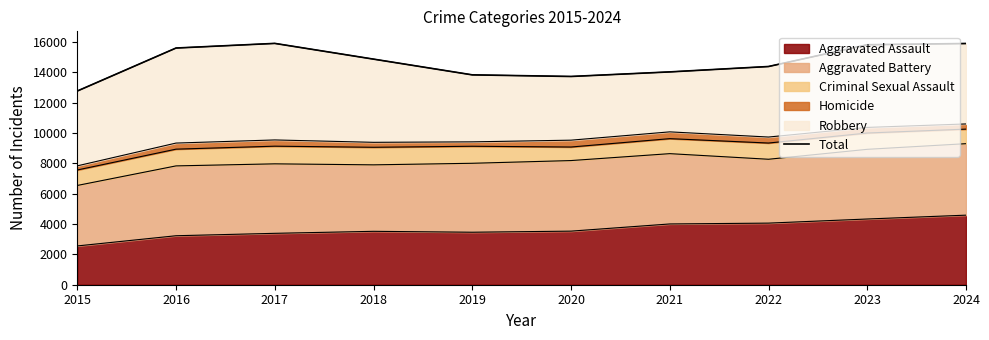

Reading right to left, list all the values displayed in this chart.

2024=15886	2023=15806	2022=14371	2021=14016	2020=13715	2019=13821	2018=14857	2017=15893	2016=15588	2015=12756